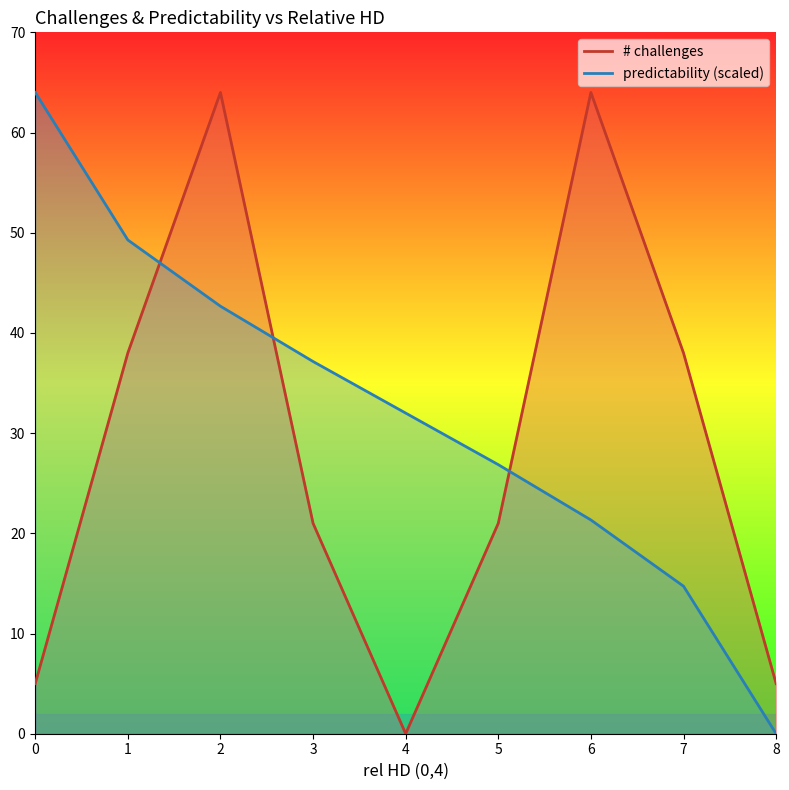

Which has a higher value, 8 or 5?

5